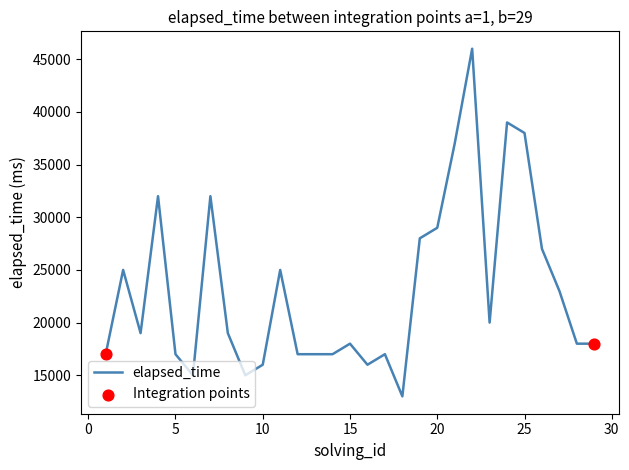

What is the difference between the maximum and minimum values?

33000